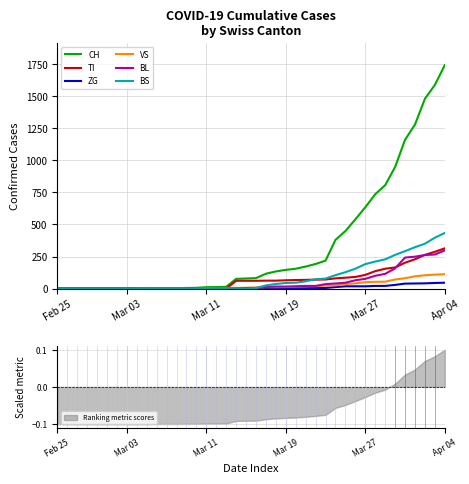

What is the difference between the highest and lowest values at 27?

213